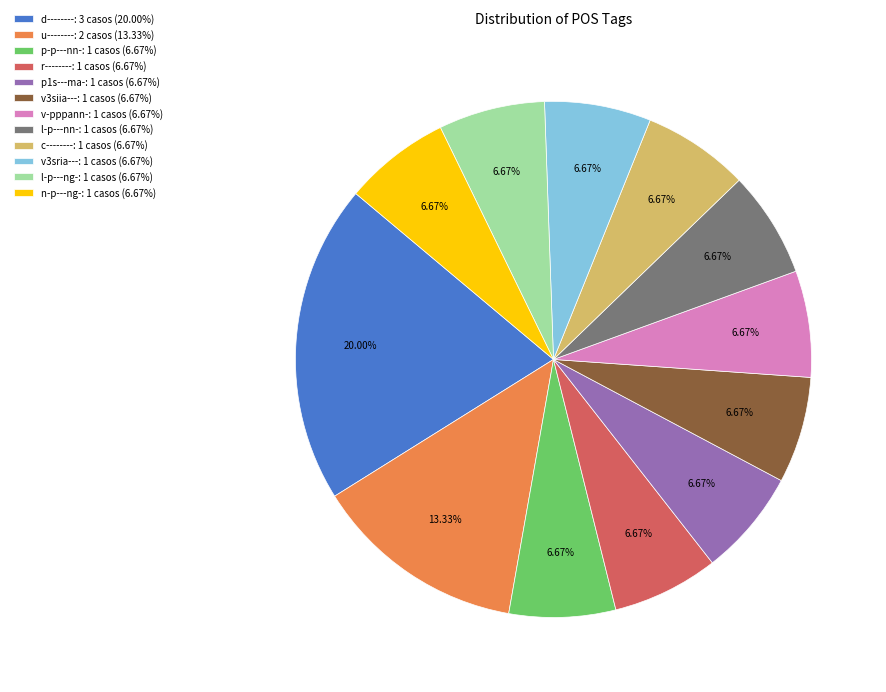

Is it true that c-------- is 18% of the pie?

False